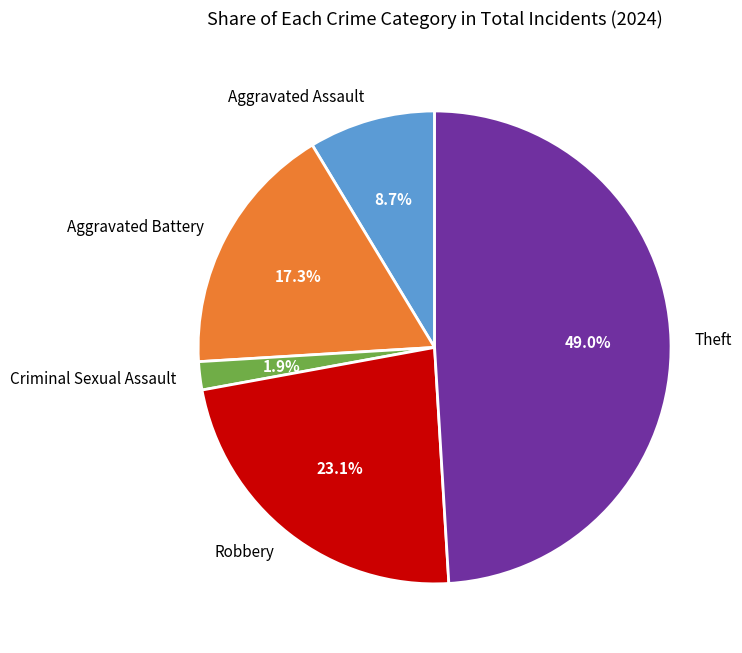

Between Criminal Sexual Assault and Robbery, which is larger?

Robbery